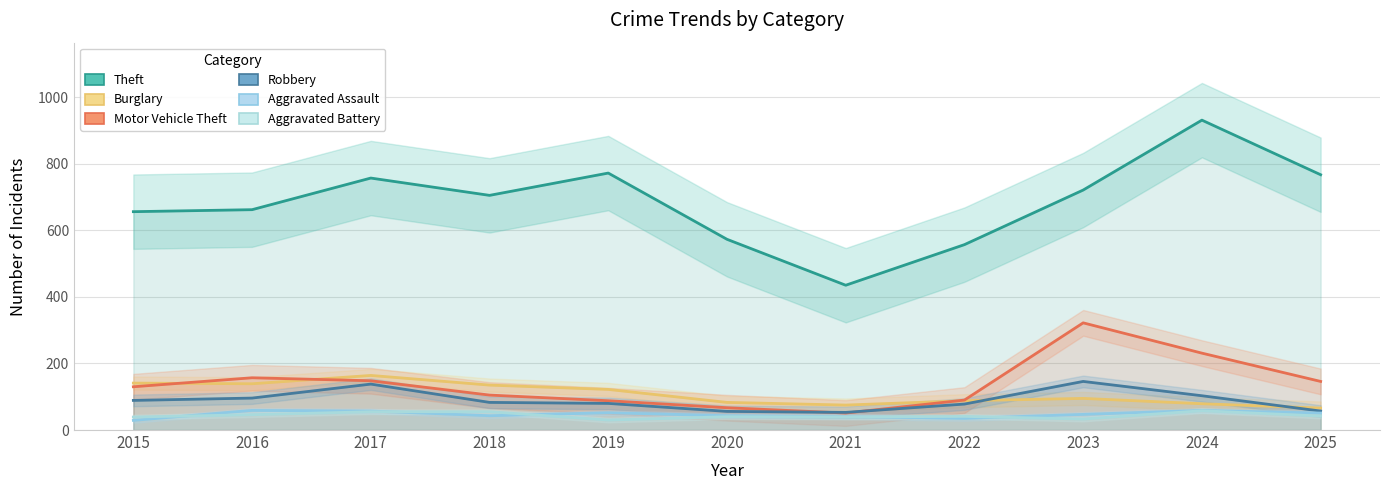

The value of Robbery at 2020 is 14. True or false?

False